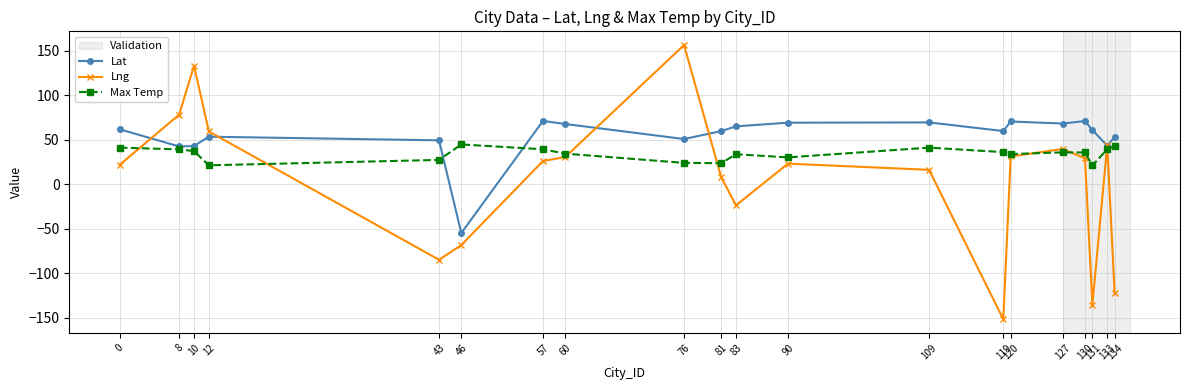

Between 8 and 131, which series saw the biggest shift?

Lng